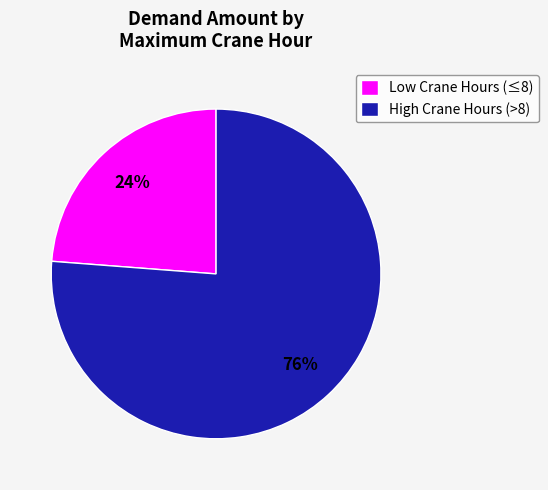

Which slice represents more than half of the pie?

High Crane Hours (>8)